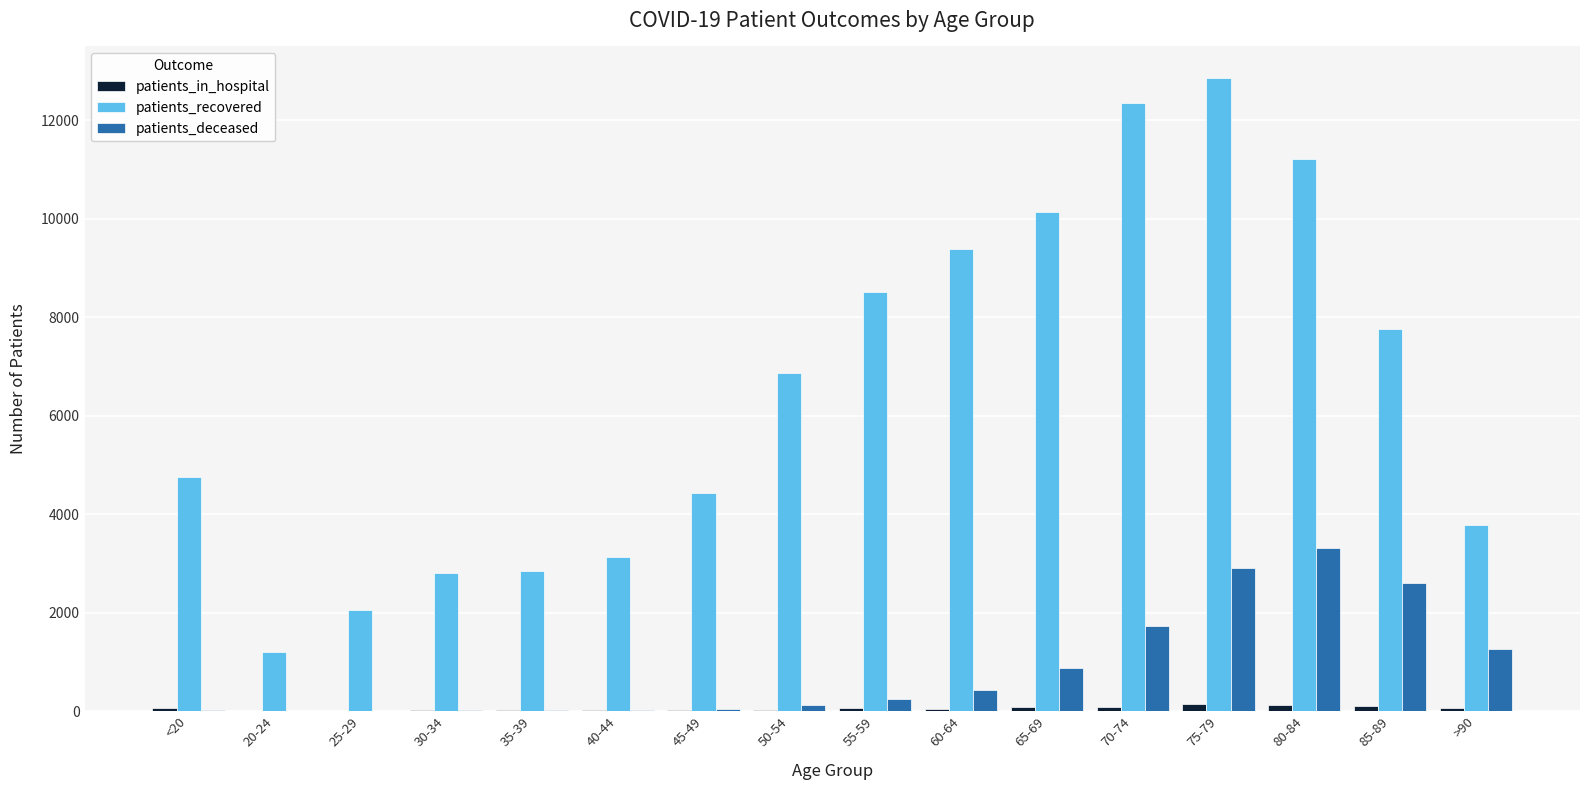

At which category does the chart reach its peak across all series?

75-79